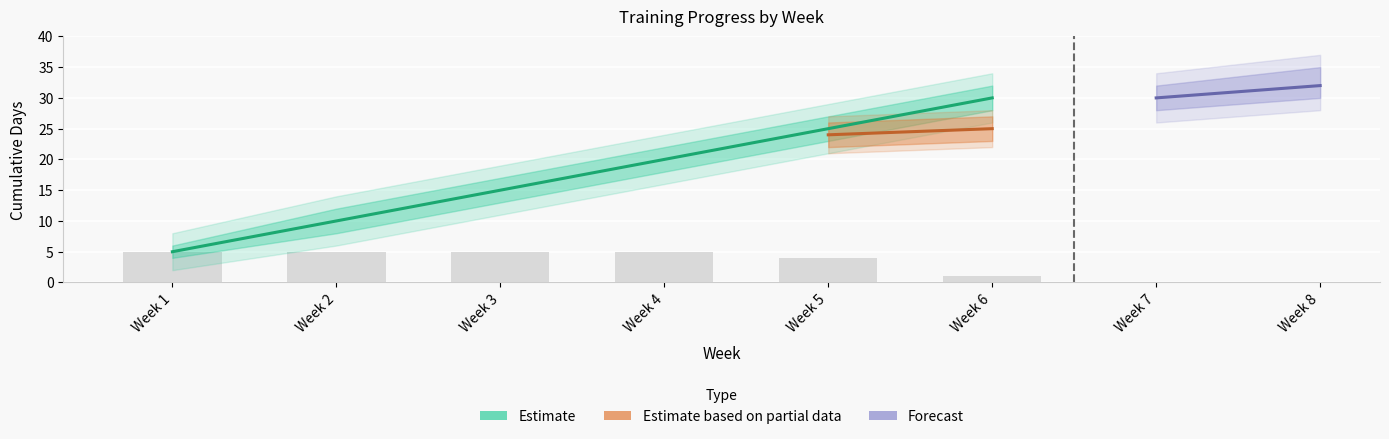

What is the value of the 3rd bar from the left?

5